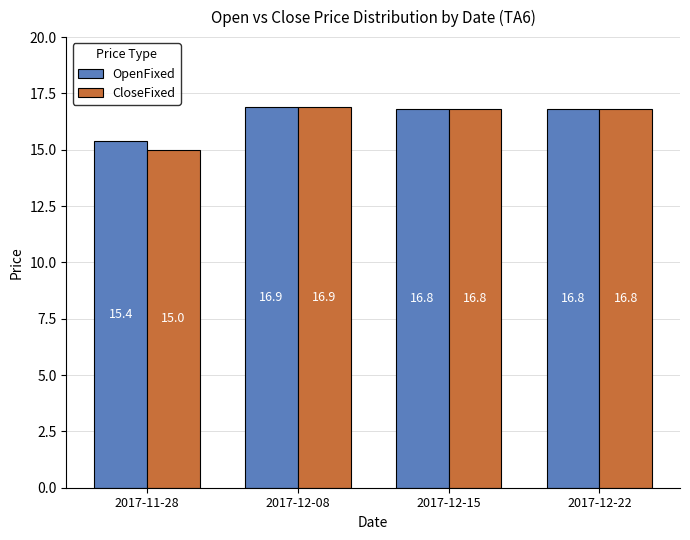

Which category has the lowest value across all series?

2017-11-28